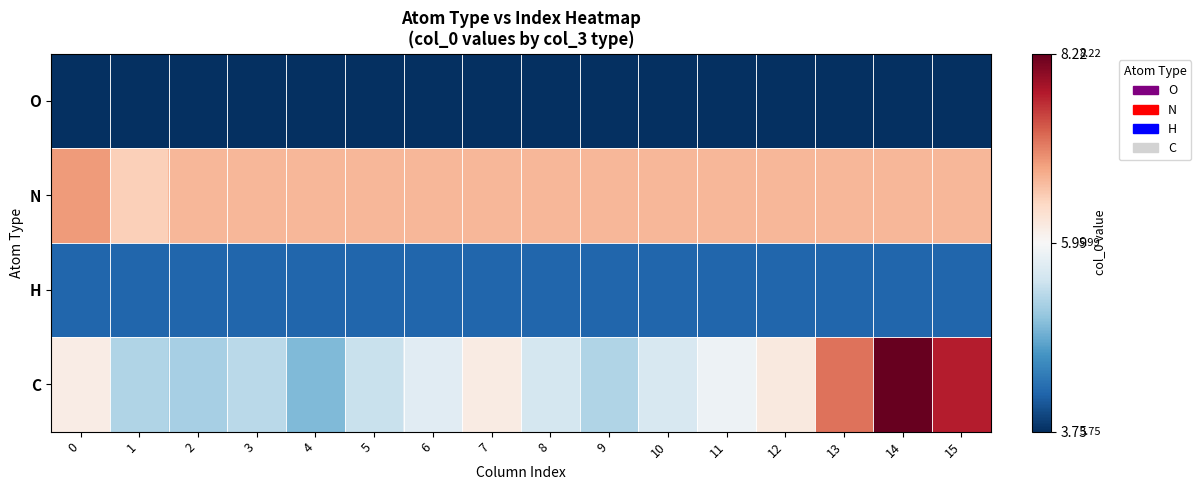

Reading right to left, extract all data points from this chart.

O: 15=3.8	14=3.8	13=3.8	12=3.8	11=3.8	10=3.8	9=3.8	8=3.8	7=3.8	6=3.8	5=3.8	4=3.8	3=3.8	2=3.8	1=3.8	0=3.8
N: 15=6.7	14=6.7	13=6.7	12=6.7	11=6.7	10=6.7	9=6.7	8=6.7	7=6.7	6=6.7	5=6.7	4=6.7	3=6.7	2=6.7	1=6.5	0=6.9
H: 15=4.2	14=4.2	13=4.2	12=4.2	11=4.2	10=4.2	9=4.2	8=4.2	7=4.2	6=4.2	5=4.2	4=4.2	3=4.2	2=4.2	1=4.2	0=4.2
C: 15=7.7	14=8.2	13=7.2	12=6.2	11=5.9	10=5.6	9=5.3	8=5.6	7=6.2	6=5.7	5=5.5	4=5.0	3=5.4	2=5.2	1=5.3	0=6.2